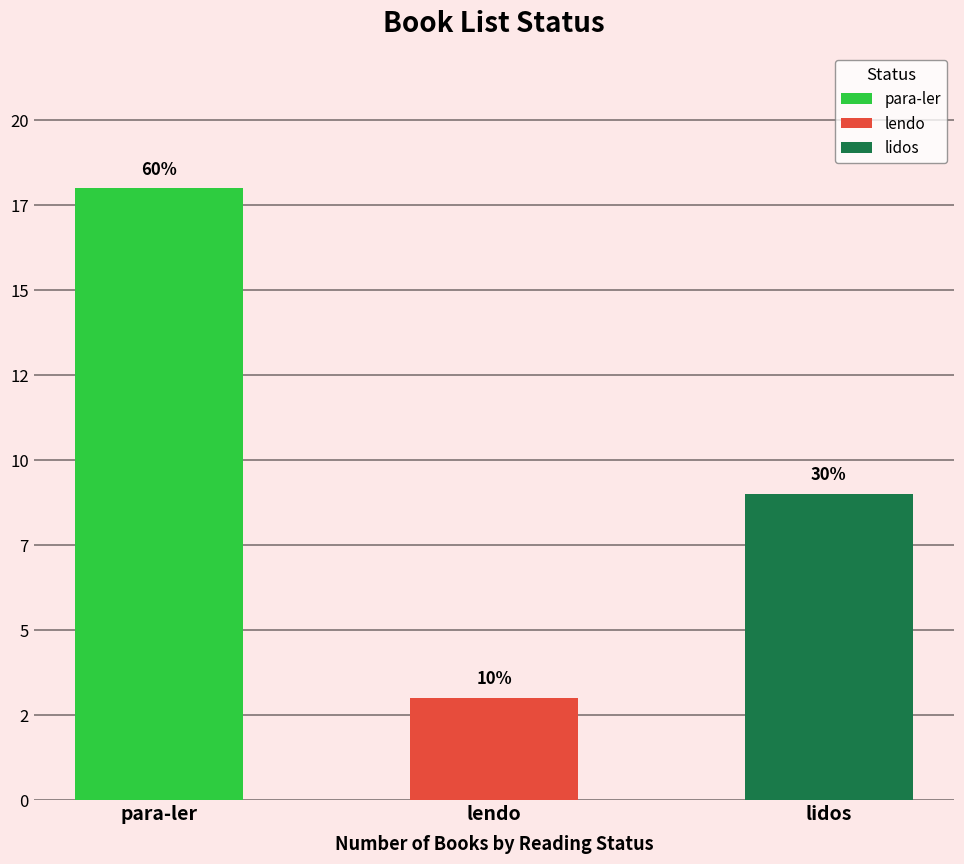

Reading right to left, list all the values displayed in this chart.

lidos=9	lendo=3	para-ler=18